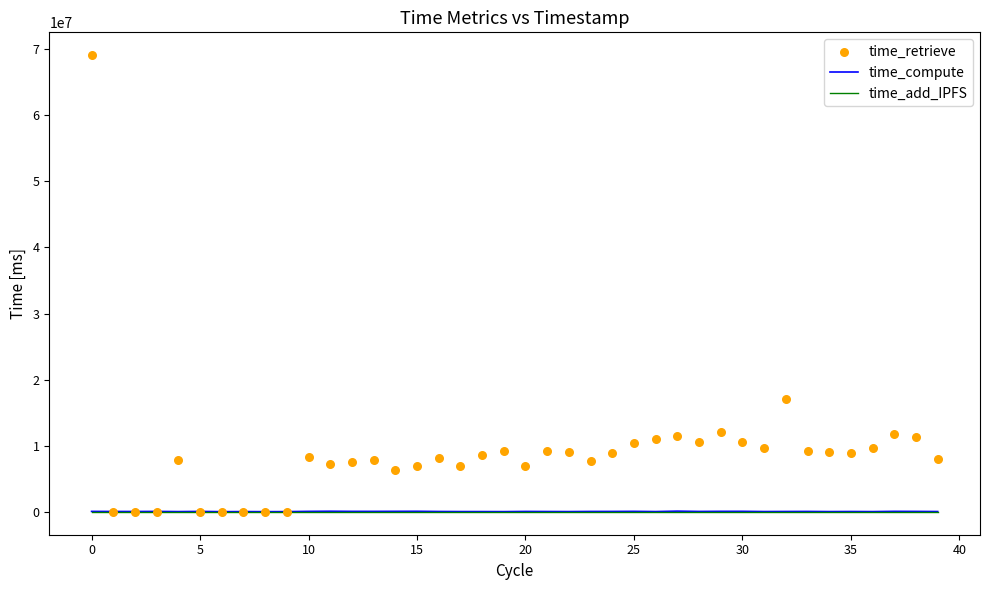

What are all the series names shown in the legend?

time_compute, time_add_IPFS, time_retrieve